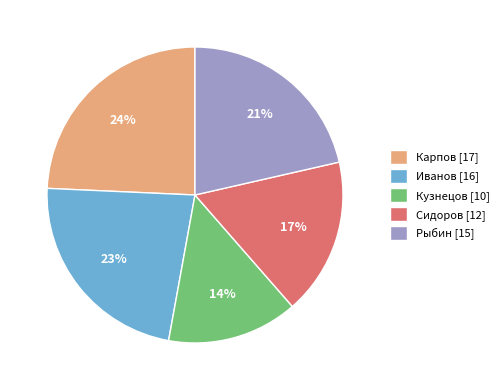

To the nearest percent, what portion does Карпов represent?

24%